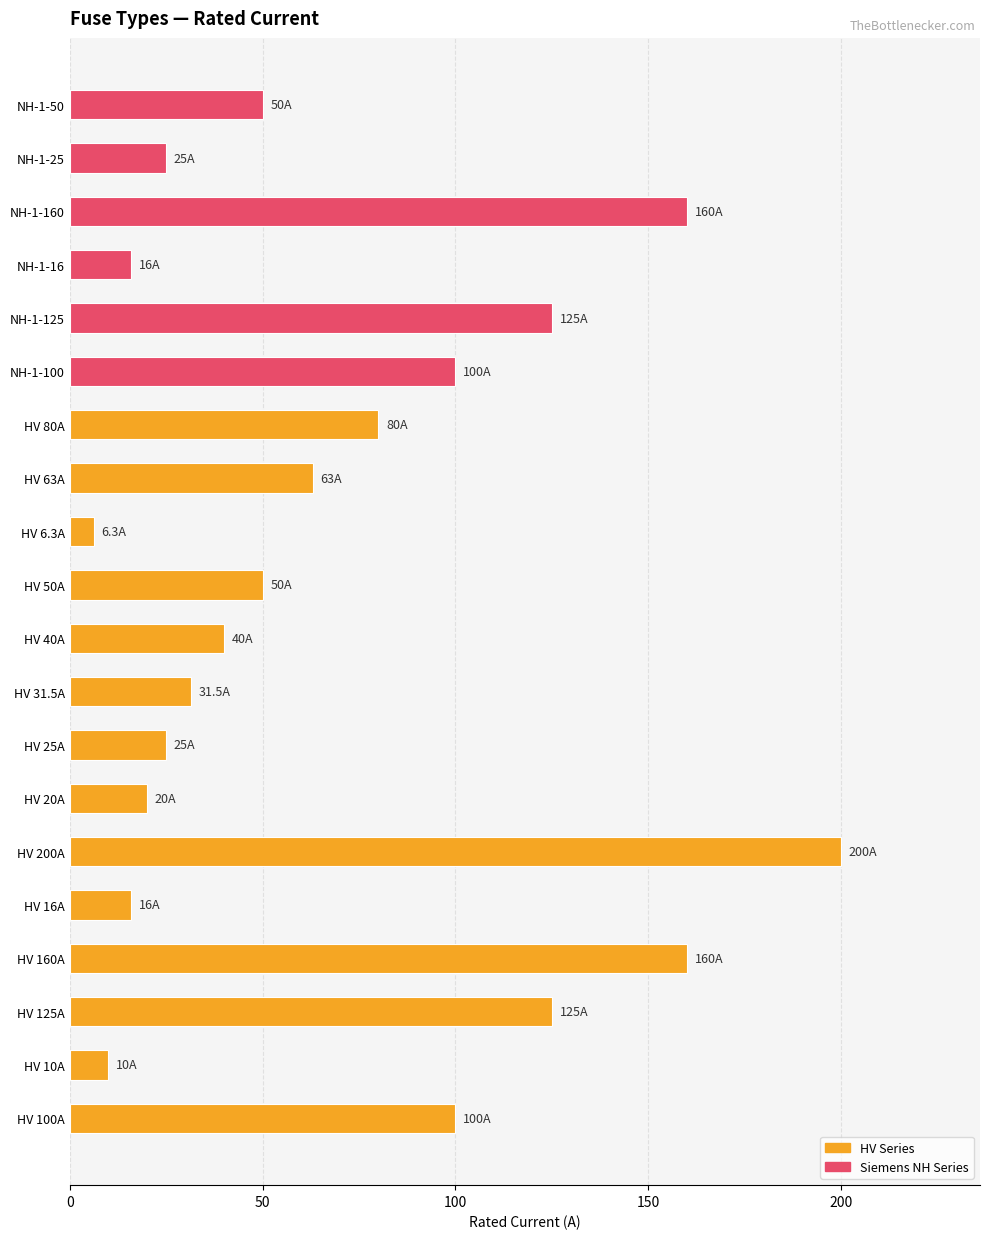

The value at NH-1-125 is 50.6. True or false?

False